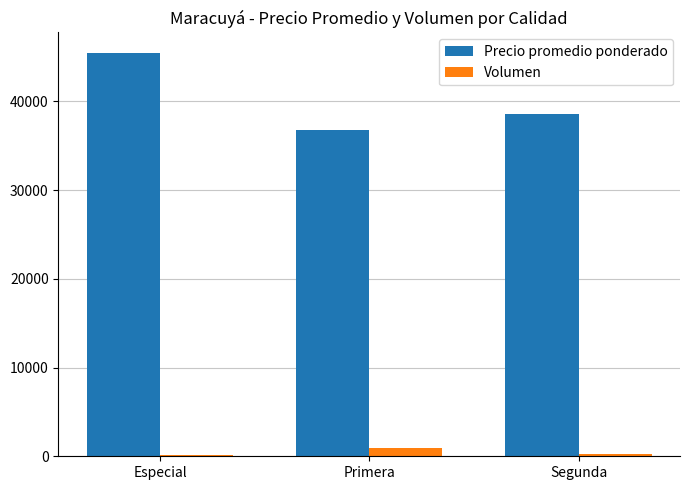

Which label corresponds to the largest value in the chart?

Especial